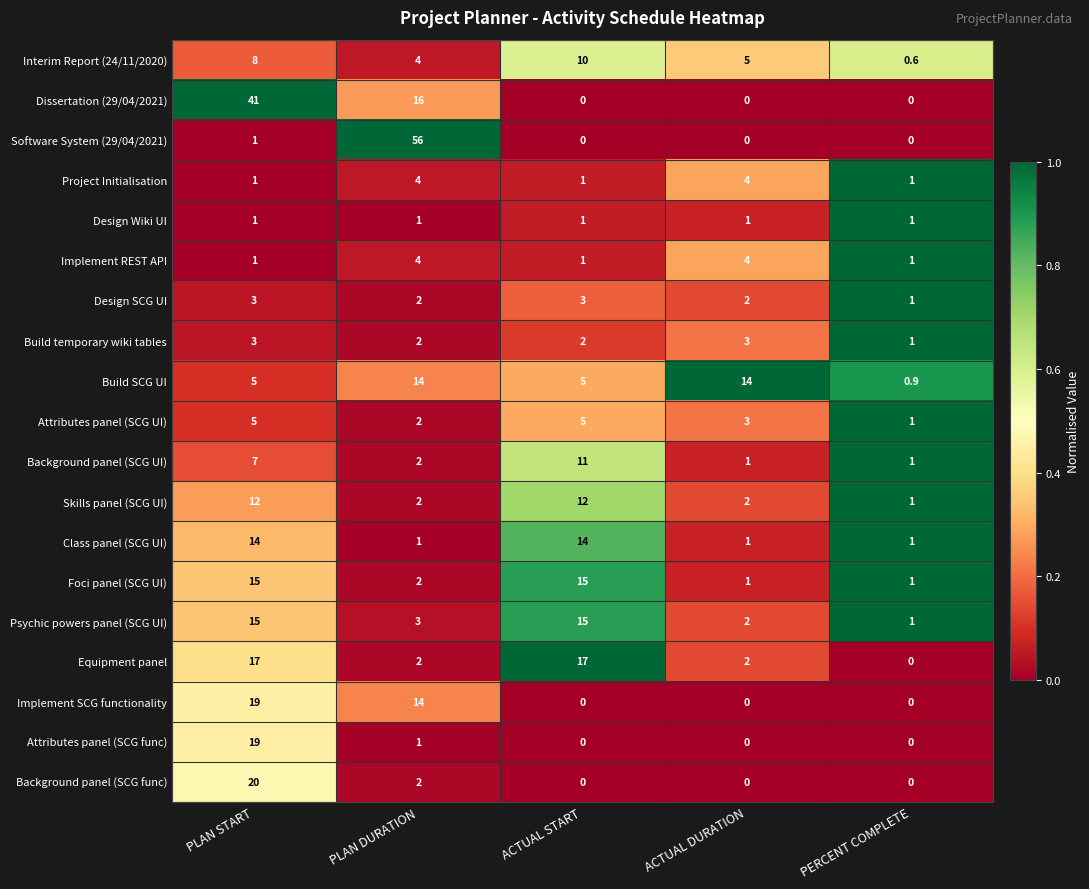

How many data points does each series have?

5